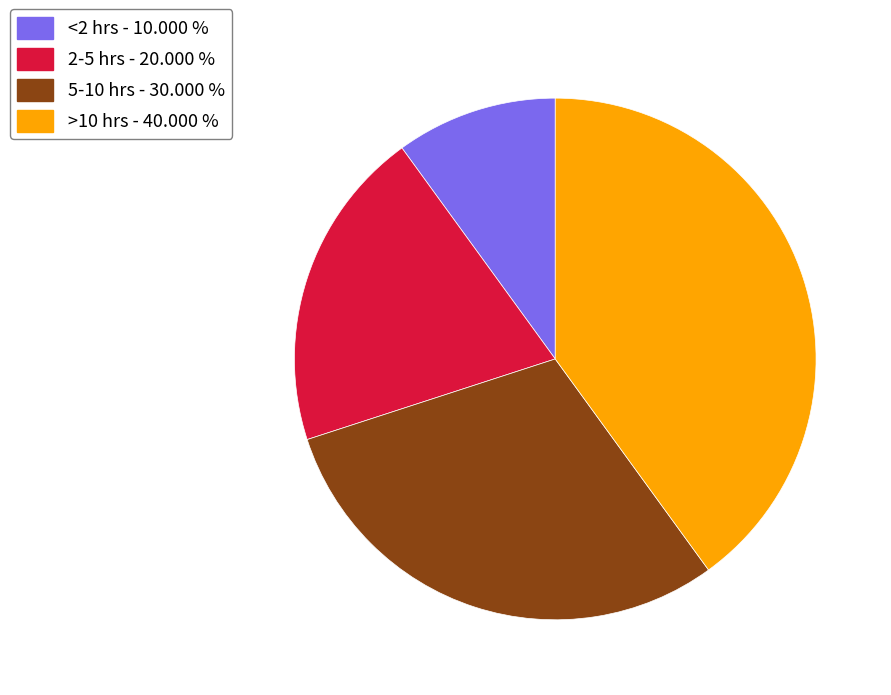

Is there any slice that represents more than half of the pie?

No